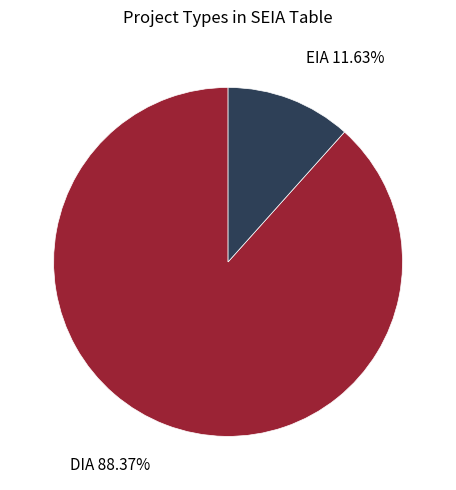

What is the largest slice in the pie chart?

DIA